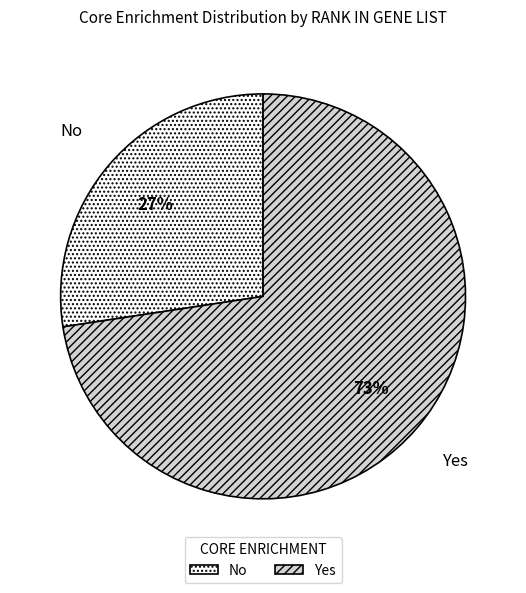

How many segments does this pie chart have?

2